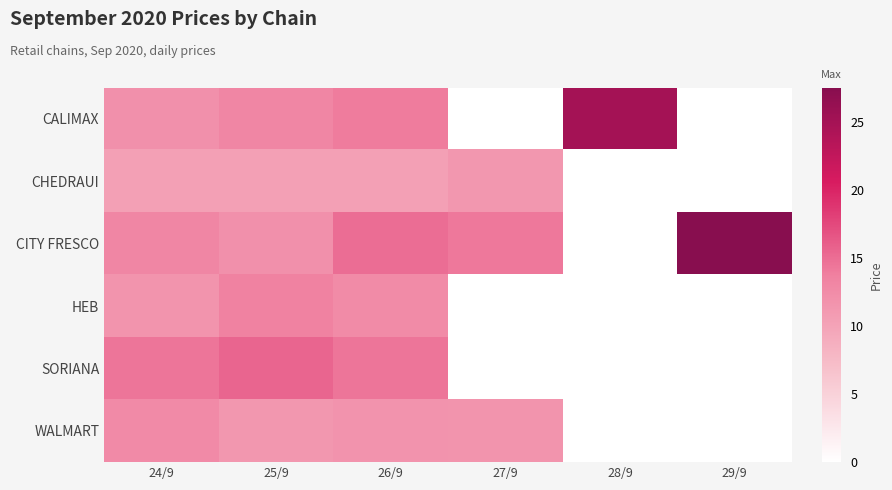

How many categories are shown in the chart?

6